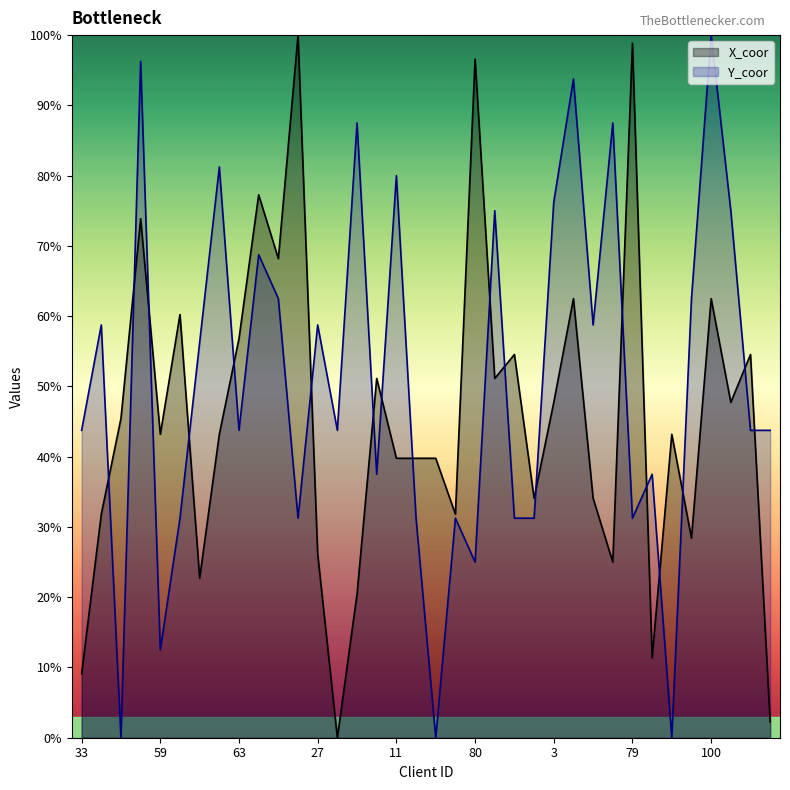

How many lines are shown in the chart?

2